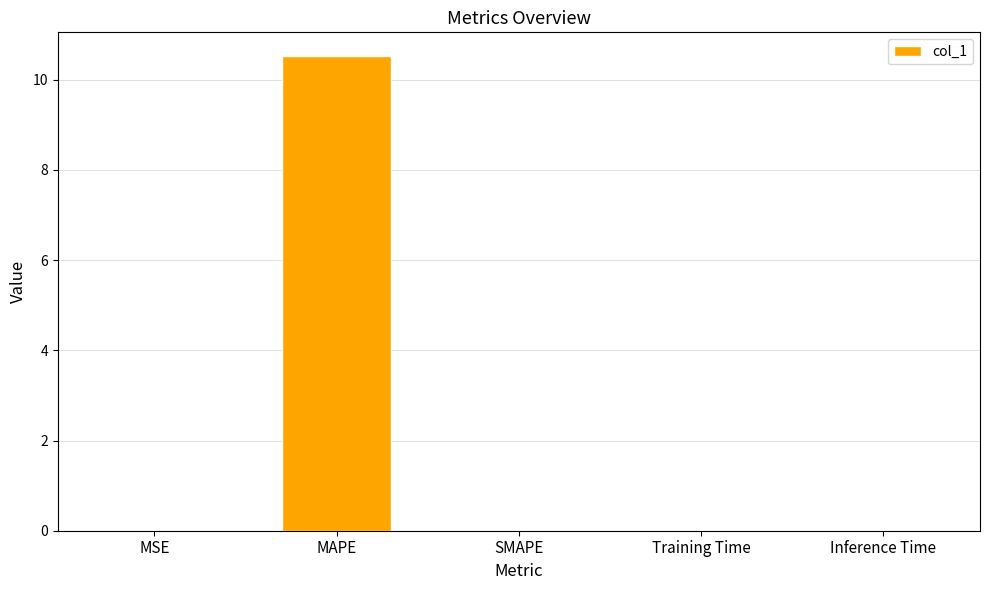

What is the maximum value shown in the chart?

10.5